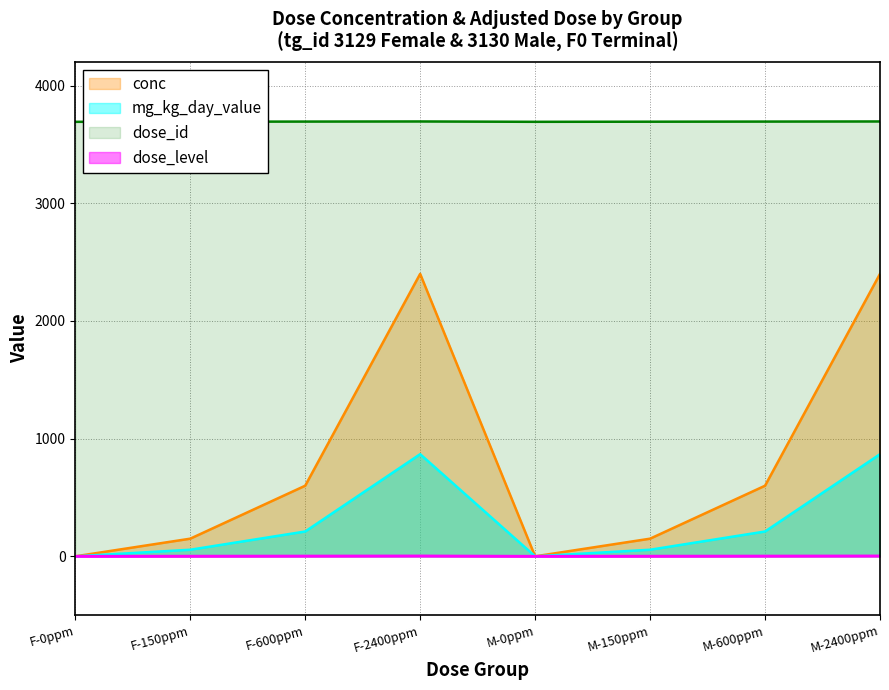

What is the difference between the highest and lowest values at M-150ppm?

3692